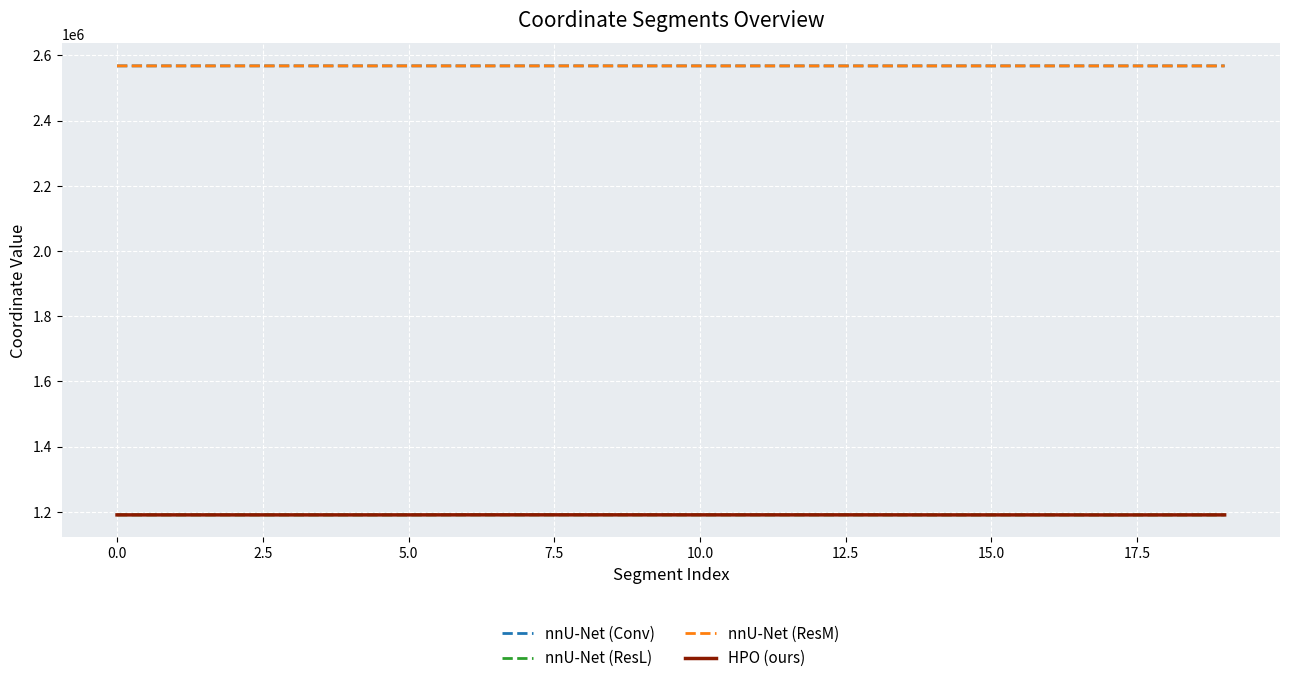

What is the minimum value for nnU-Net (ResM)?

2568052.7